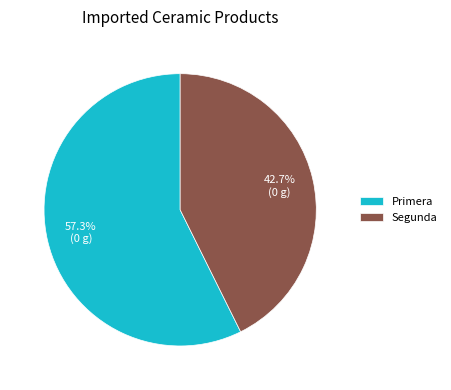

Does Segunda represent more than half of the total?

No